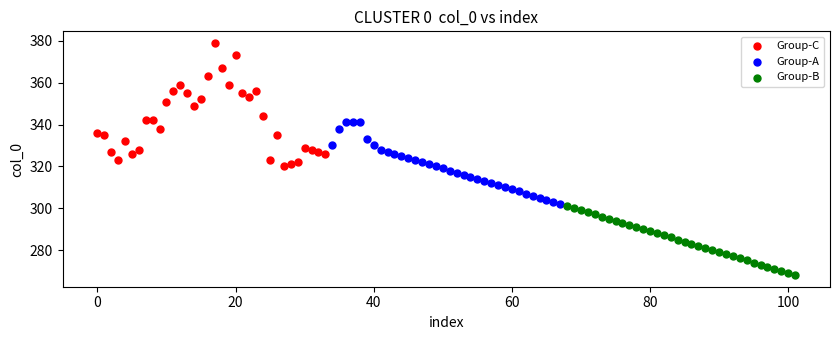

Which series has the largest Y range (max minus min)?

Group-C